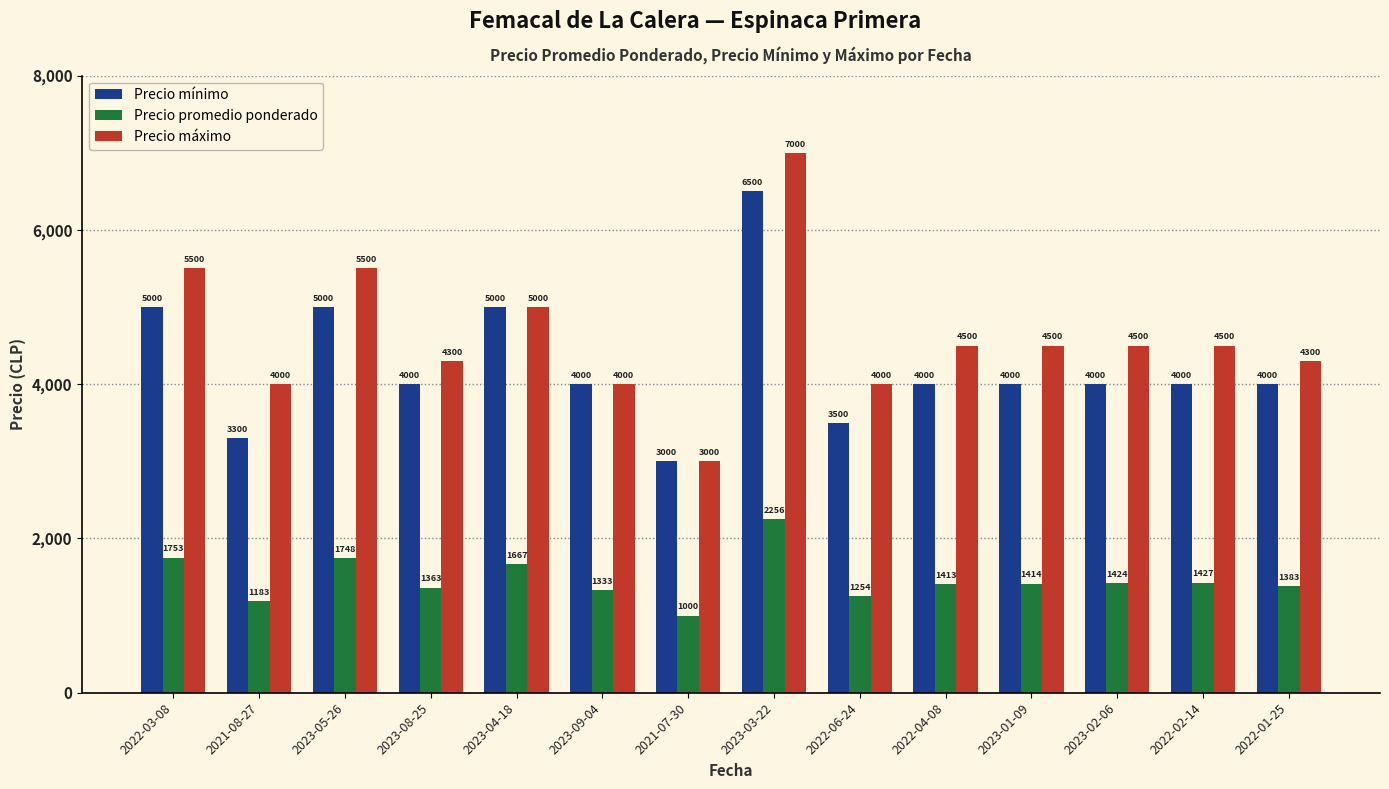

What is the label of the 9th bar from the left?

2022-06-24